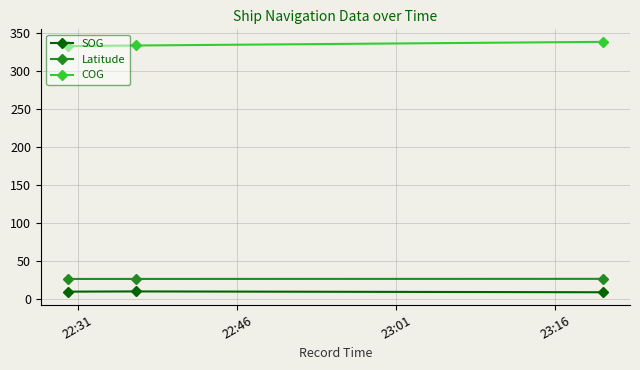

What is the sum of all COG values?

1005.7